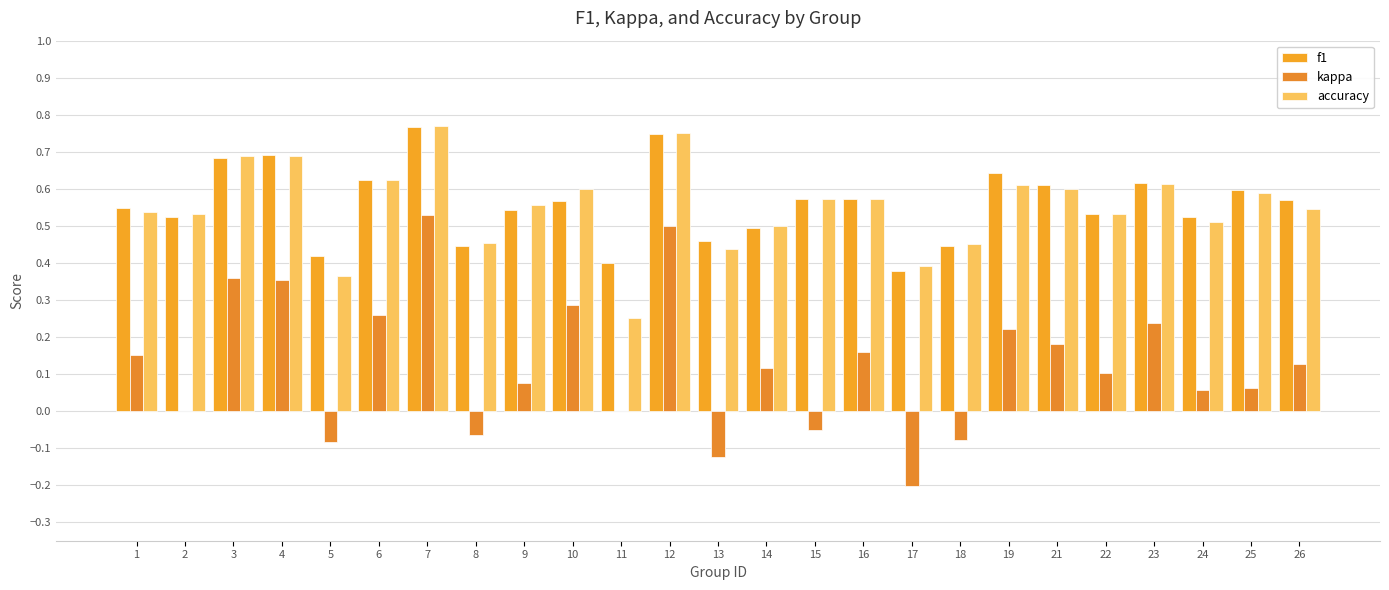

Which has a higher value, 2 or 15?

15